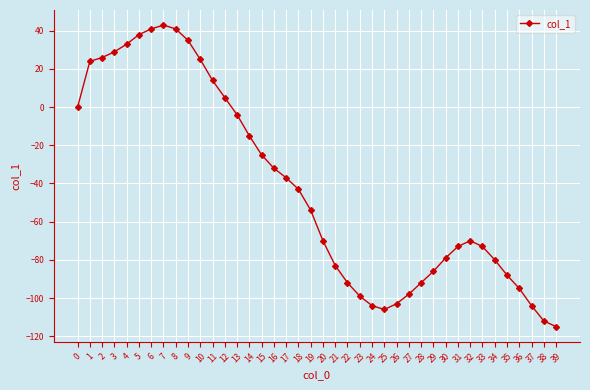

What is the difference between the maximum and second lowest values?

155